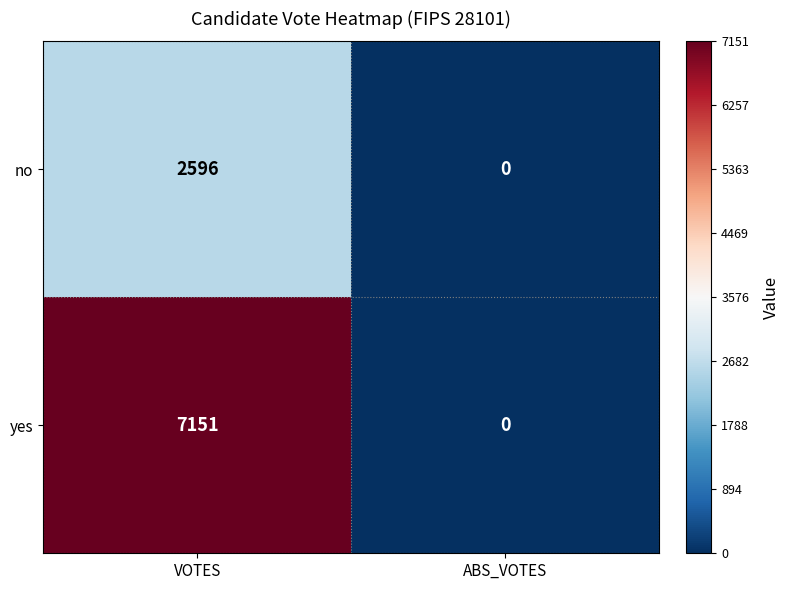

Which series has the widest spread of values?

yes